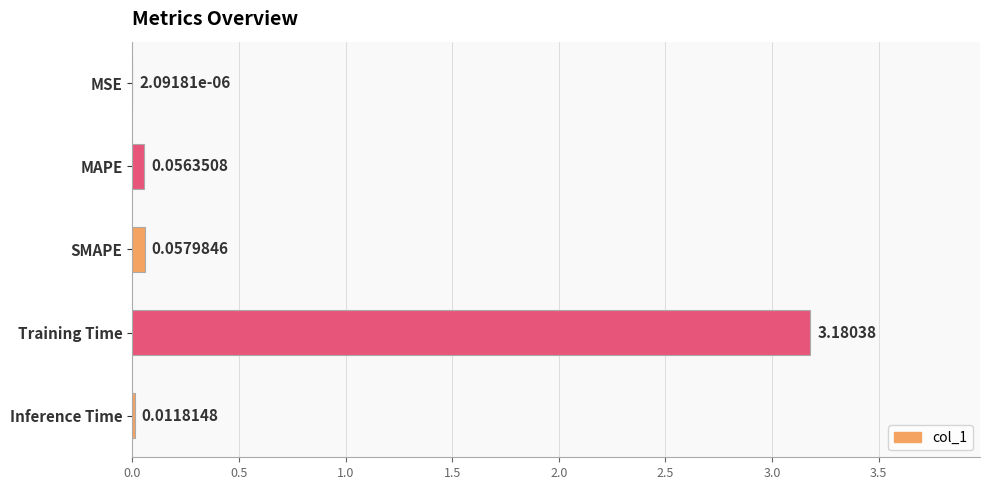

Which category has the highest value across all series?

Training Time